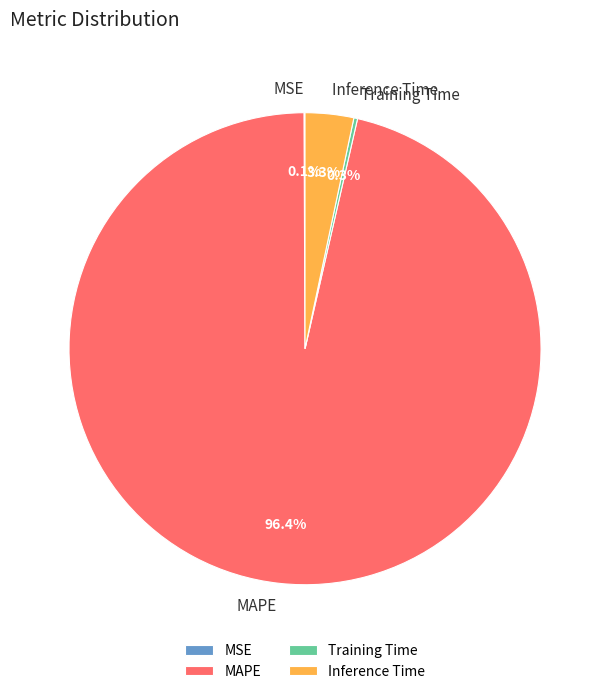

What percentage is the Inference Time slice, to the nearest percent?

3%